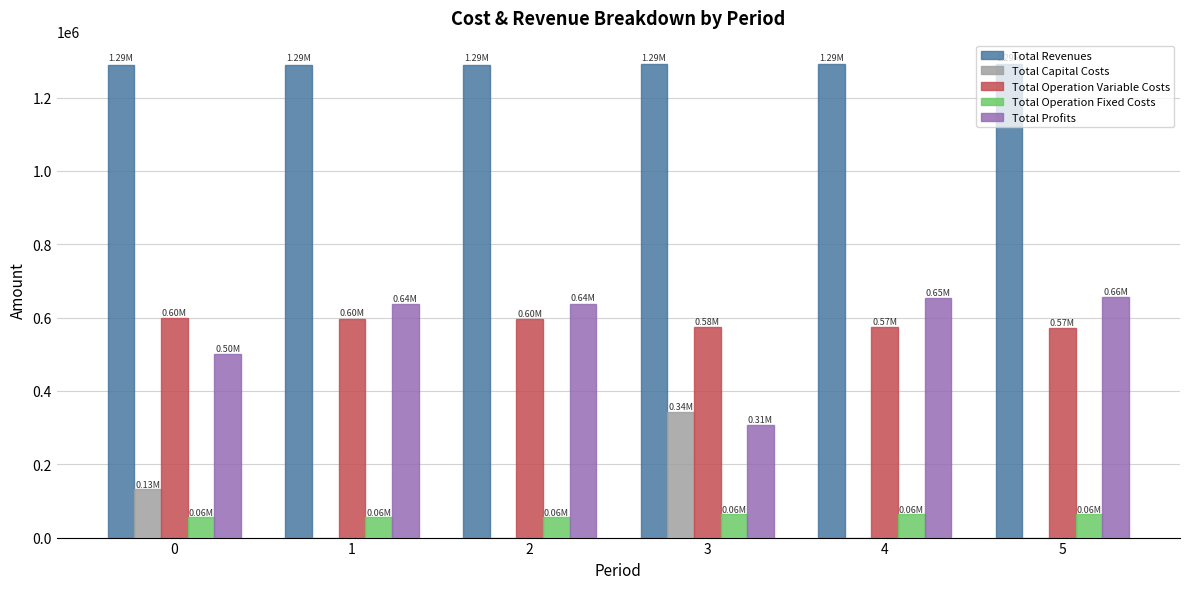

Which series has the largest total across all categories?

Total Revenues